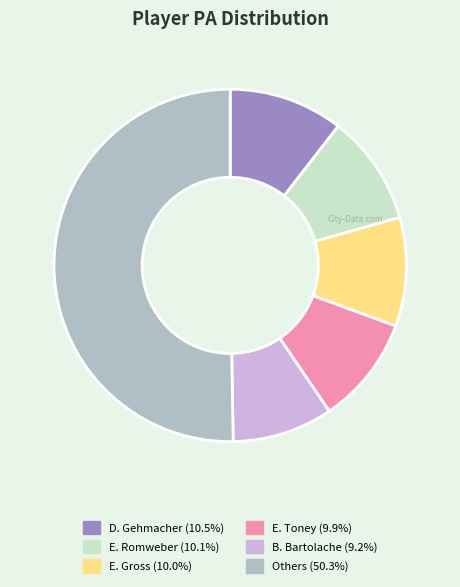

How many segments does this pie chart have?

6